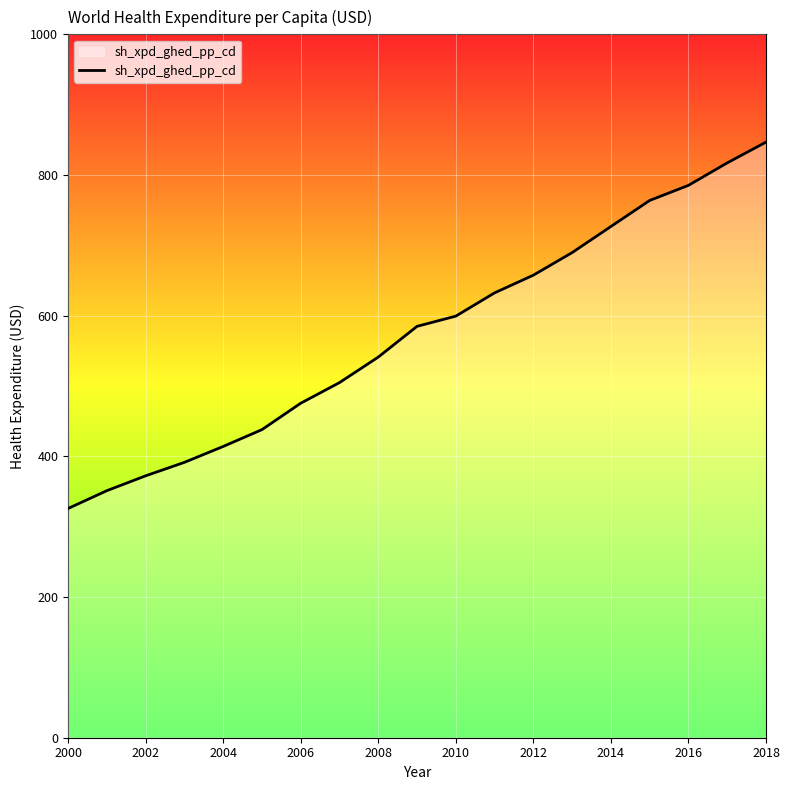

What is the sum of all values?

10918.0